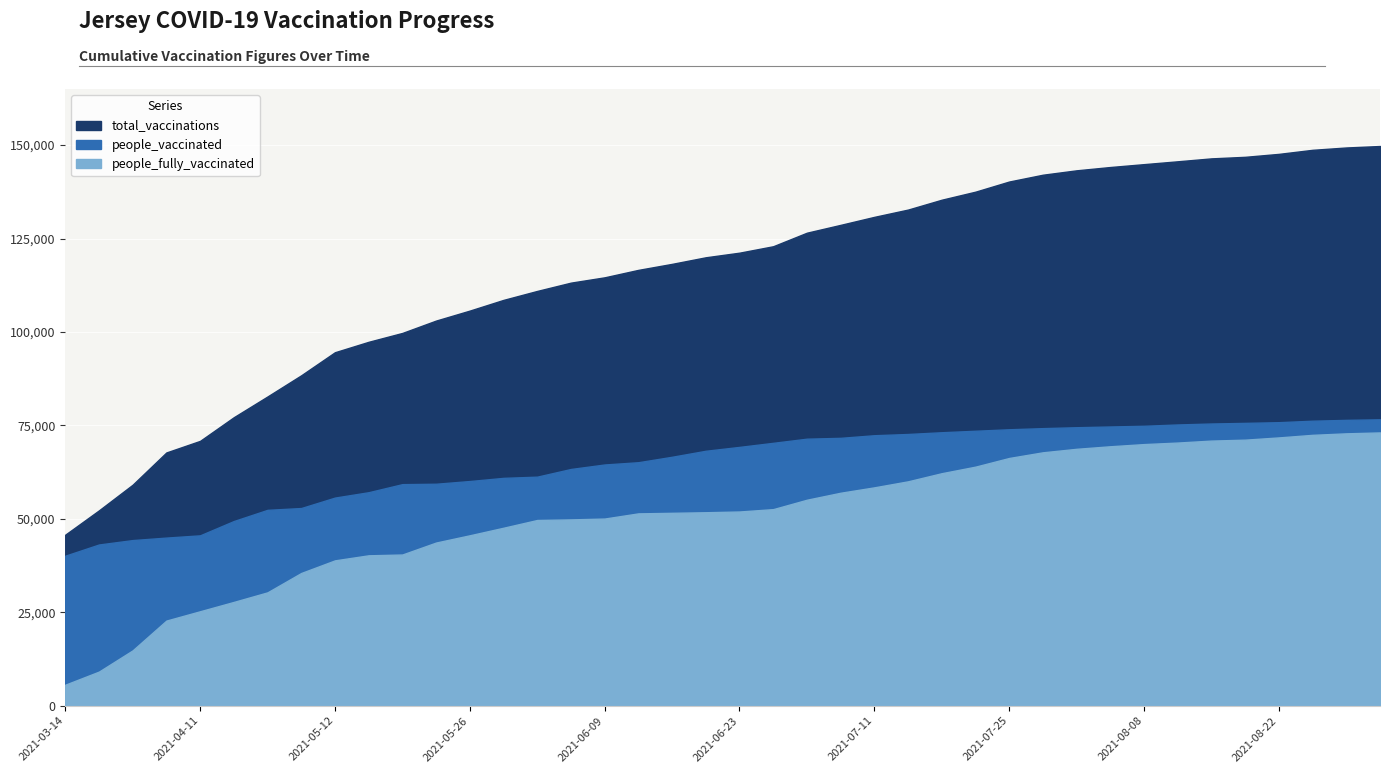

Which series changed the most between 2021-06-20 and 2021-08-18?

total_vaccinations